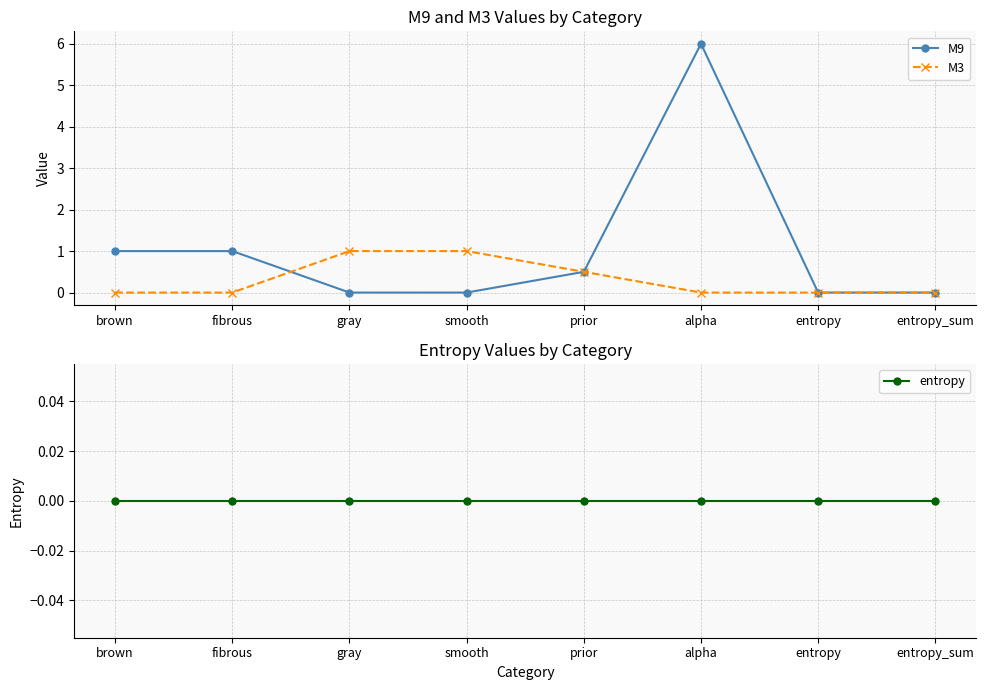

What are all the series names shown in the legend?

M9, M3, entropy